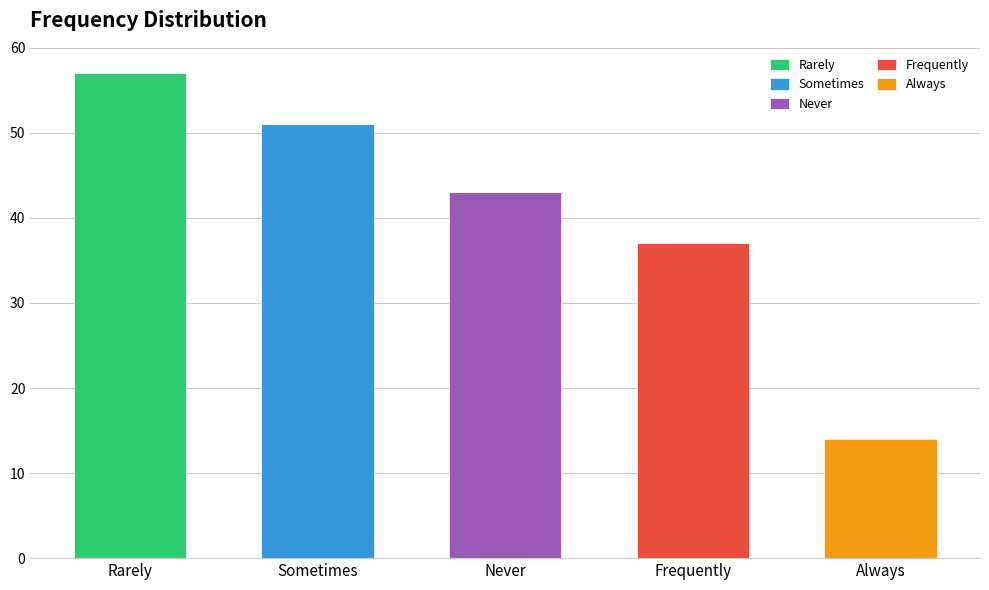

Are the bars grouped side by side (vs. stacked)?

No